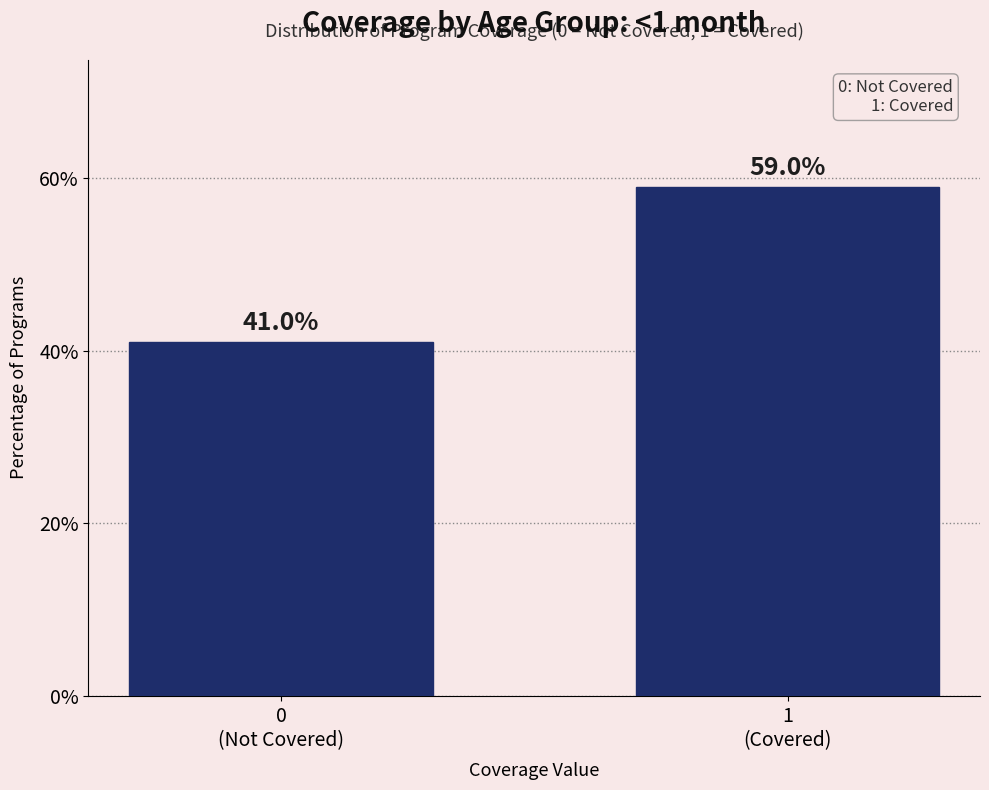

Reading left to right, list all the values displayed in this chart.

41.0	59.0